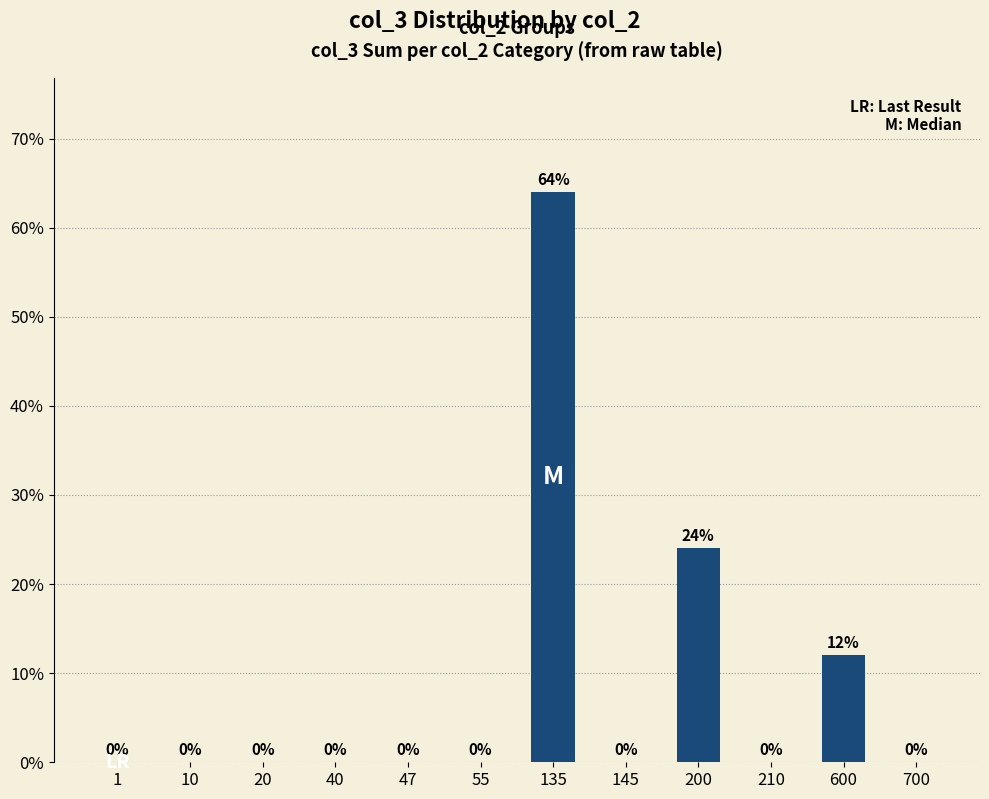

The chart shows a value of 0 at 55. True or false?

True